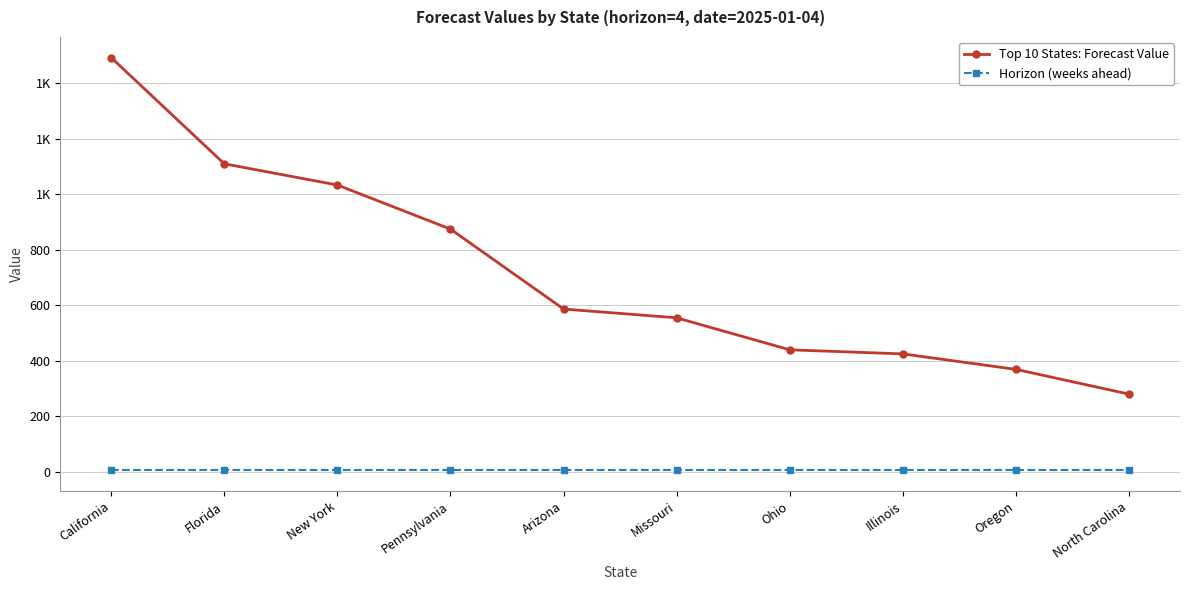

Does the chart have visible grid lines?

Yes